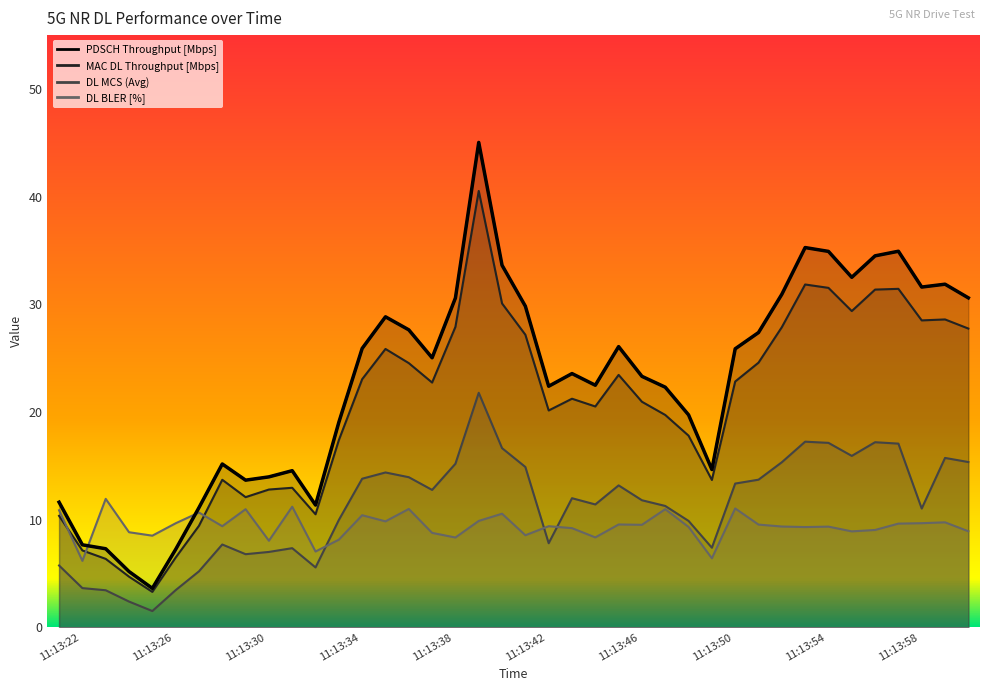

Which series changed the most between 11:13:59 and 11:14:00?

DL MCS (Avg)